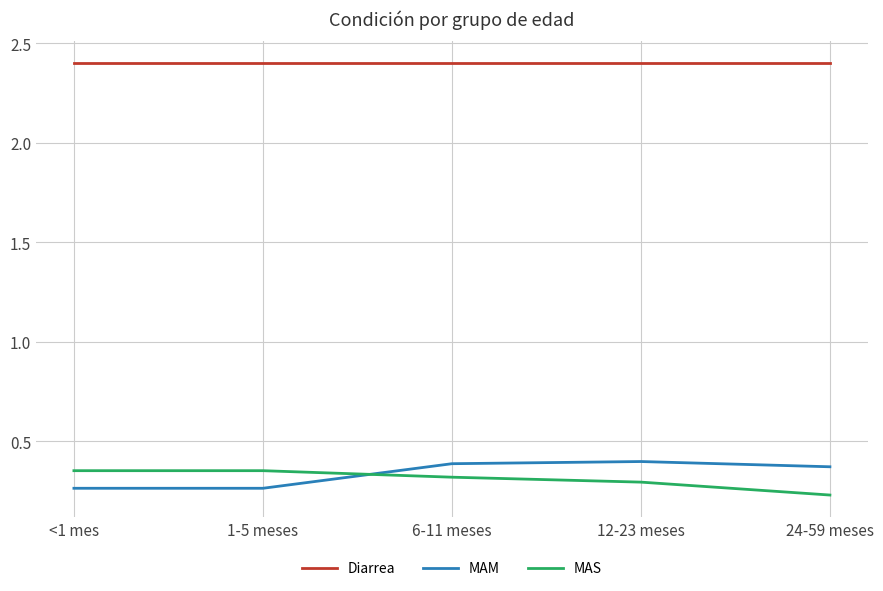

Which label corresponds to the smallest value in the chart?

24-59 meses